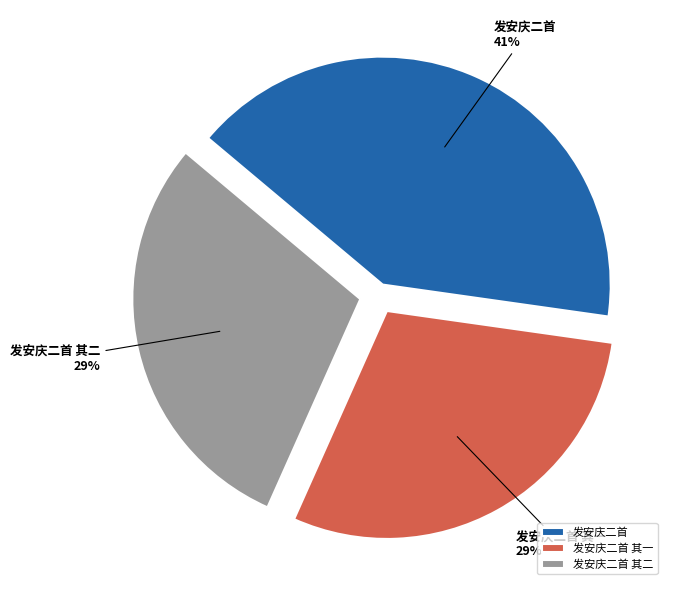

How many segments does this pie chart have?

3